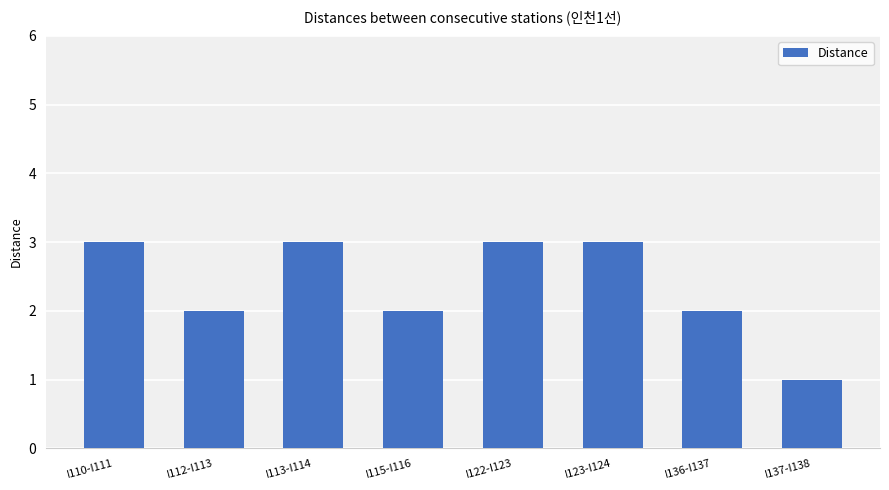

What position from the right is I110-I111?

8